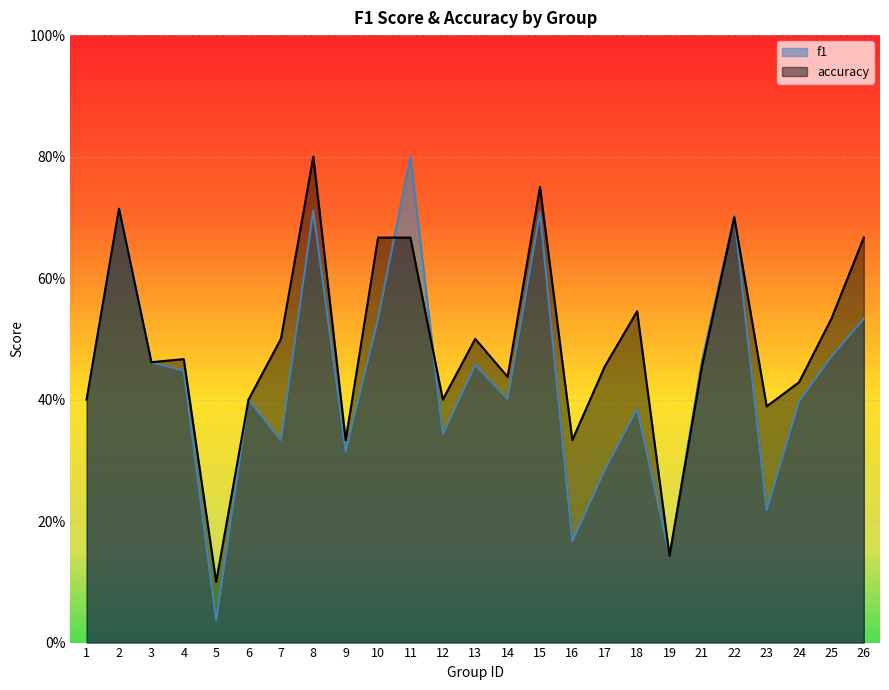

What is the value of the f1 point at the 13th from the left?

0.5